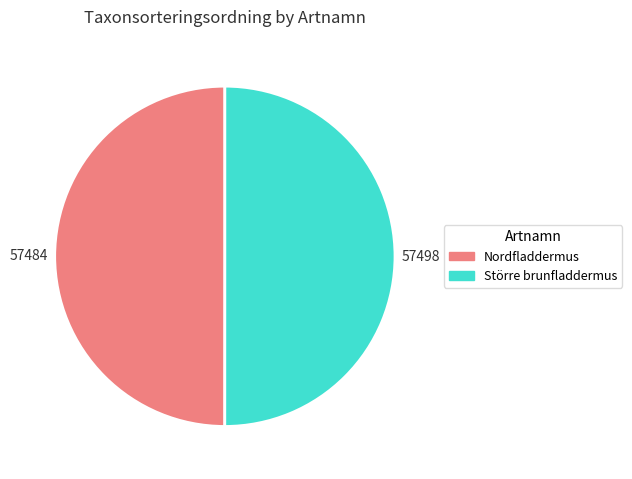

Count the number of slices in the pie.

2